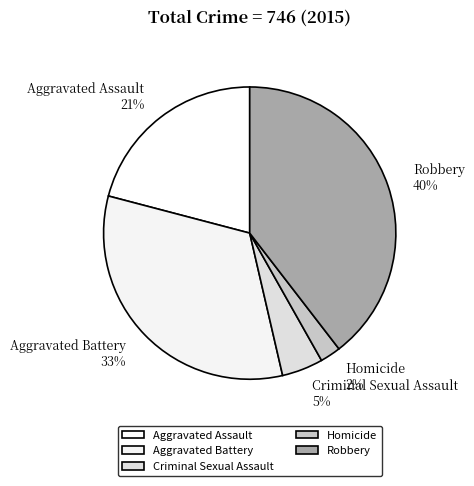

Rank the categories by value from highest to lowest.

Robbery, Aggravated Battery, Aggravated Assault, Criminal Sexual Assault, Homicide